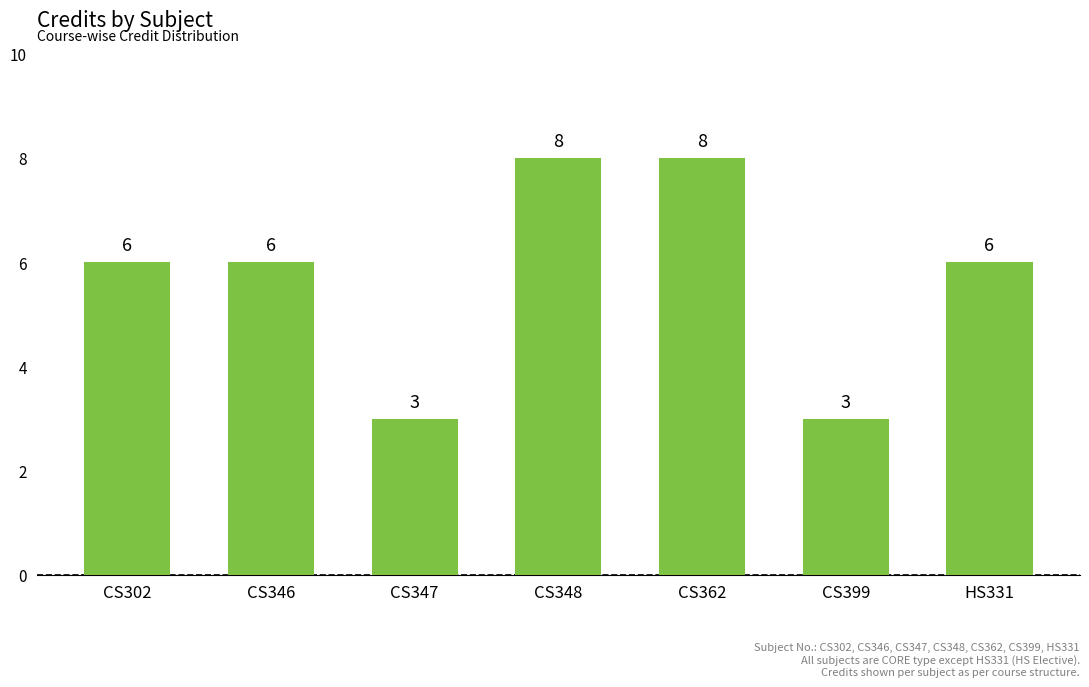

Reading right to left, list all the values displayed in this chart.

6	3	8	8	3	6	6